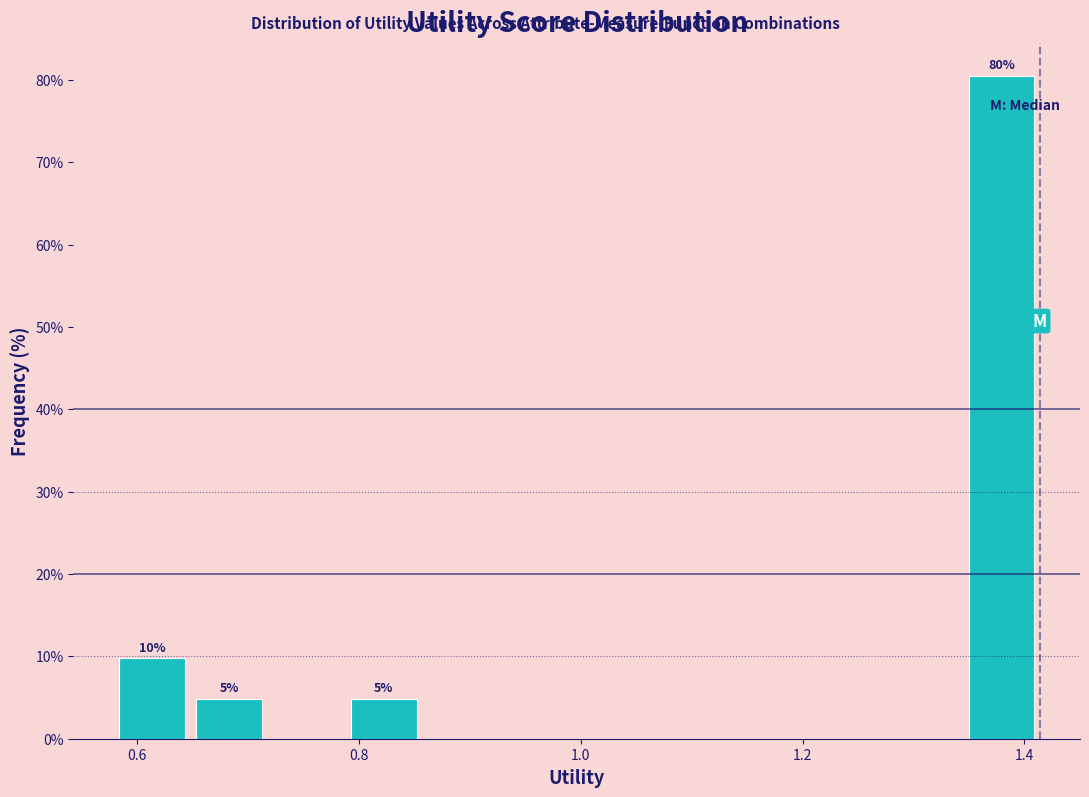

Read against the x-axis, roughly where is the centre of the tallest bar?

1.38